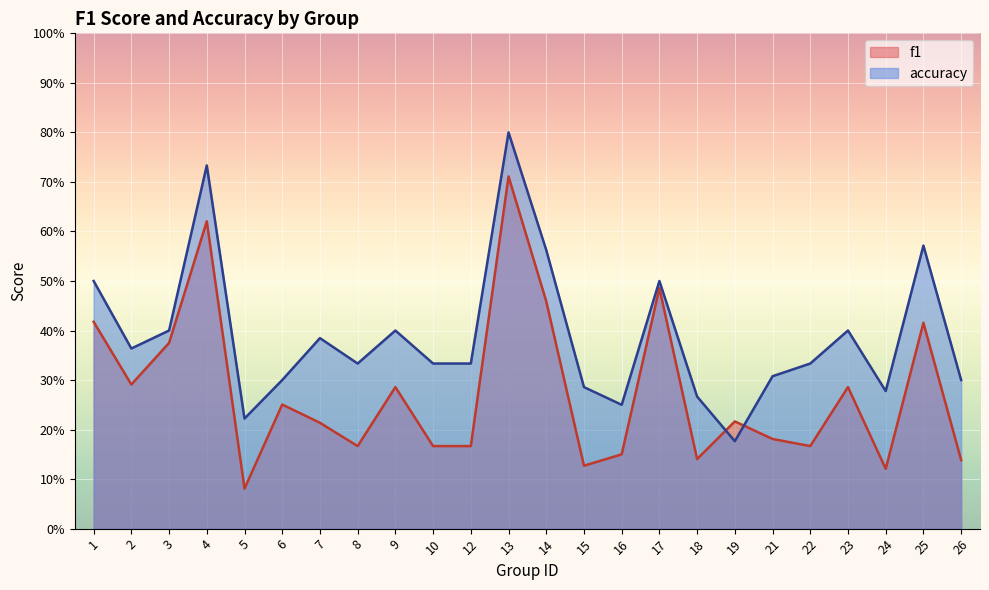

What is the smallest value displayed?

0.1